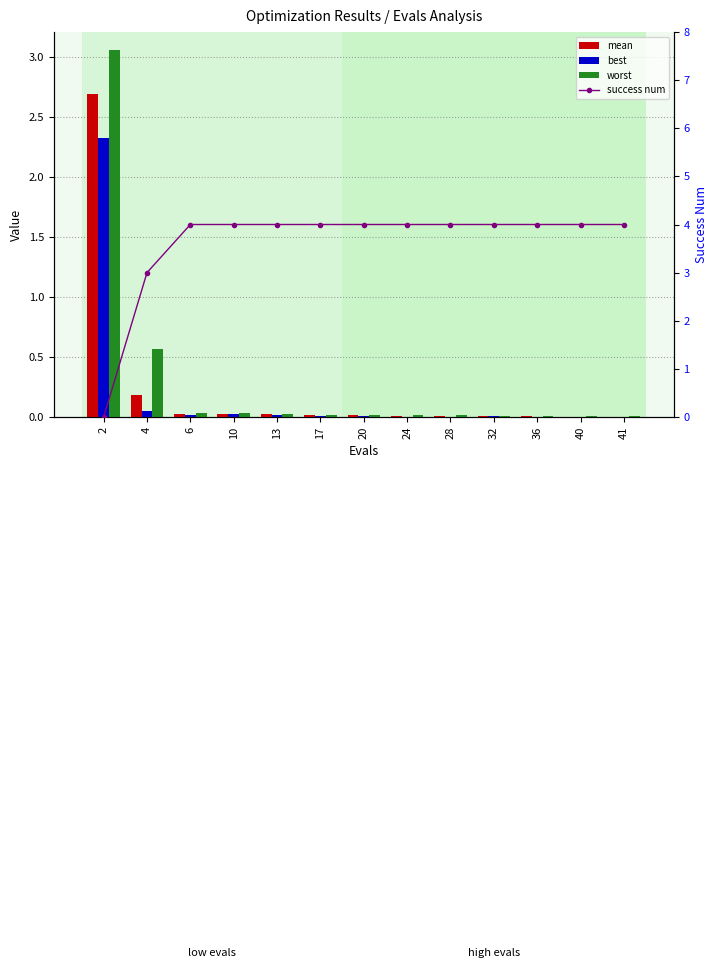

Reading left to right, transcribe all the data shown in this chart.

mean: 2.7	0.2	0.0	0.0	0.0	0.0	0.0	0.0	0.0	0.0	0.0	0.0	0.0
best: 2.3	0.0	0.0	0.0	0.0	0.0	0.0	0.0	0.0	0.0	0.0	0.0	0.0
worst: 3.1	0.6	0.0	0.0	0.0	0.0	0.0	0.0	0.0	0.0	0.0	0.0	0.0
success num: 0.0	3.0	4.0	4.0	4.0	4.0	4.0	4.0	4.0	4.0	4.0	4.0	4.0